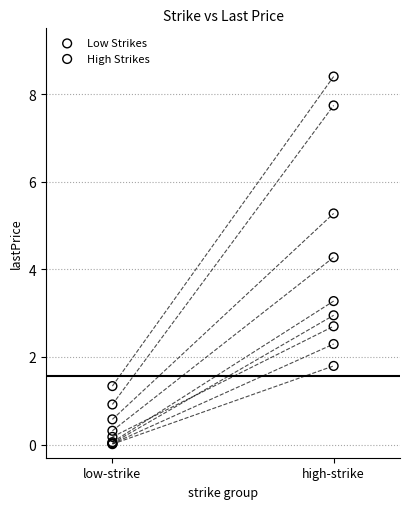

Which series has the widest spread of Y values?

High Strikes